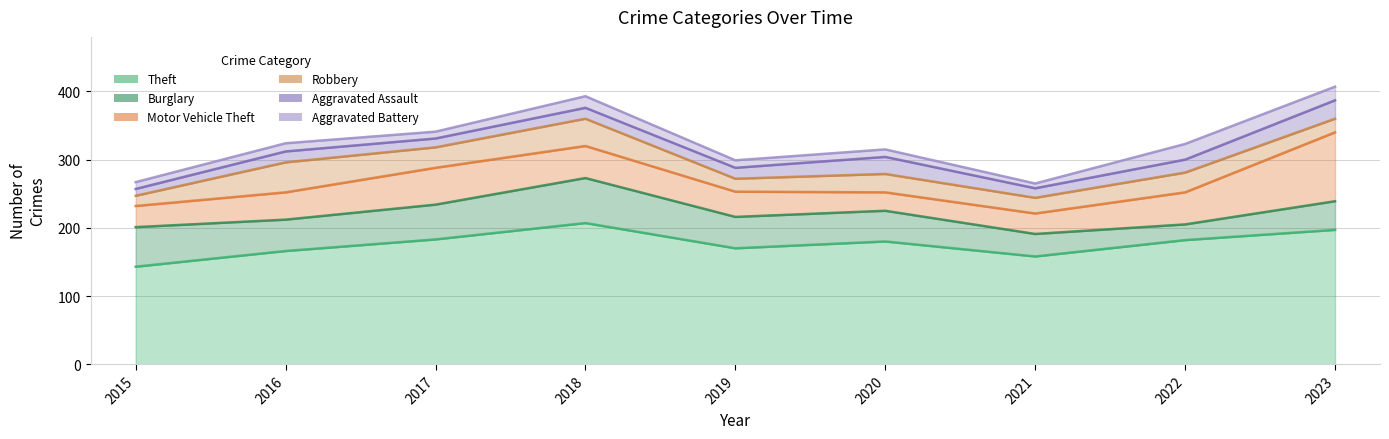

What is the smallest value displayed?

7